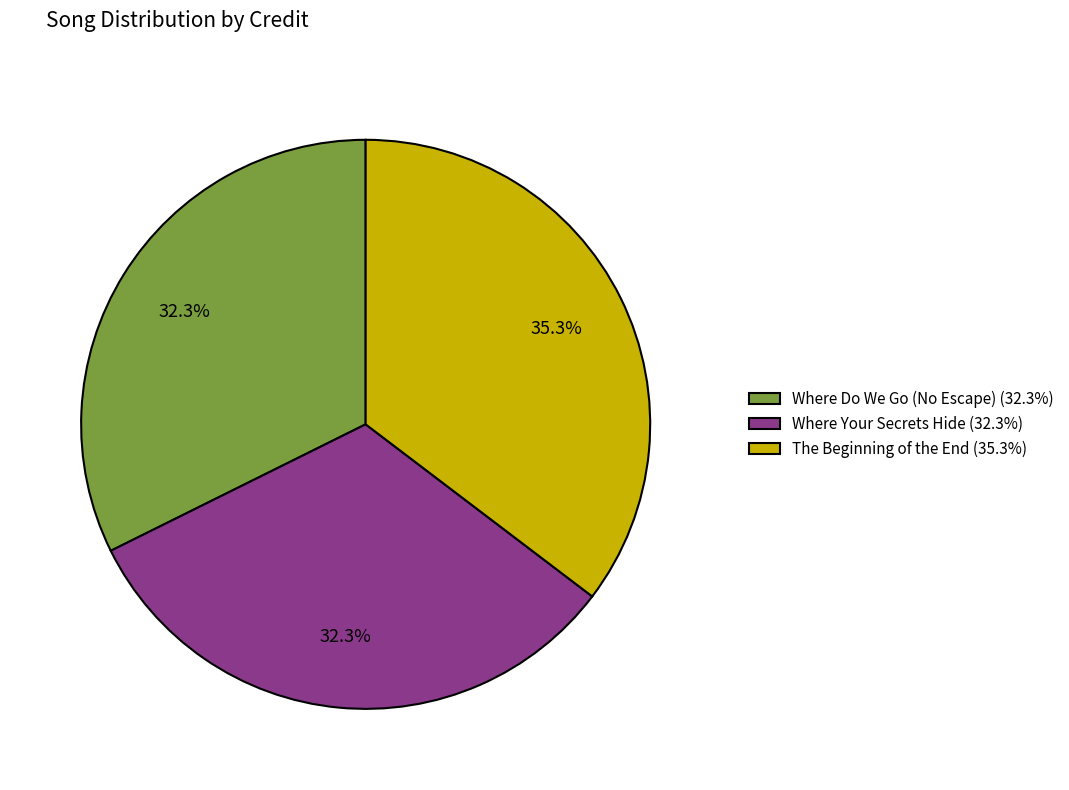

How many segments does this pie chart have?

3